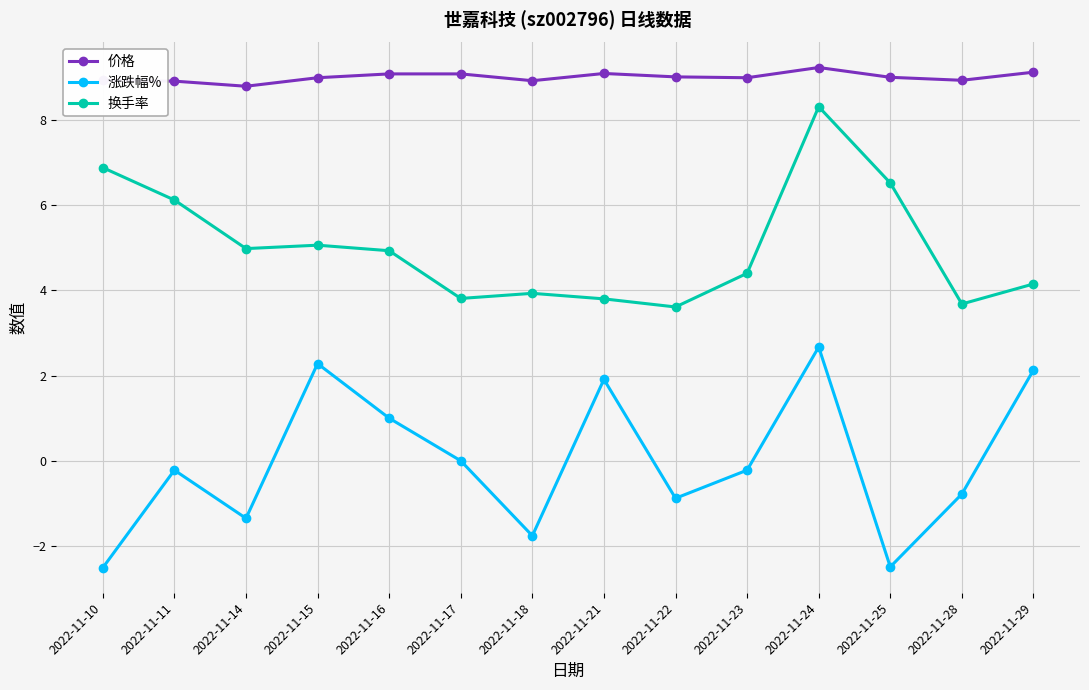

True or false: 换手率 and 价格 cross at least once.

False